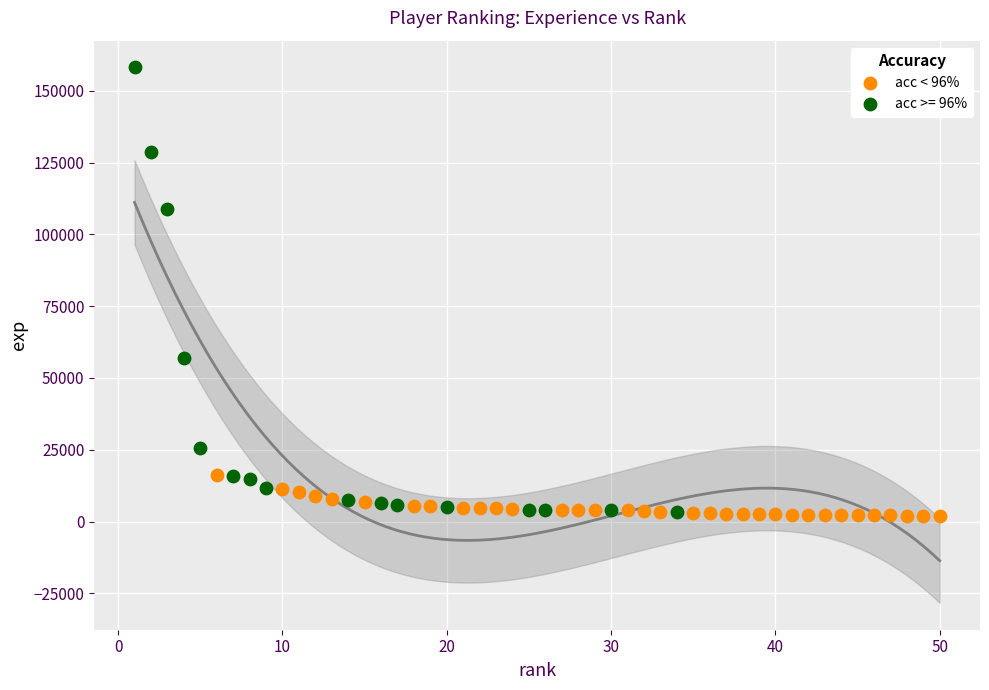

Which series reaches the maximum Y coordinate?

acc >= 96%